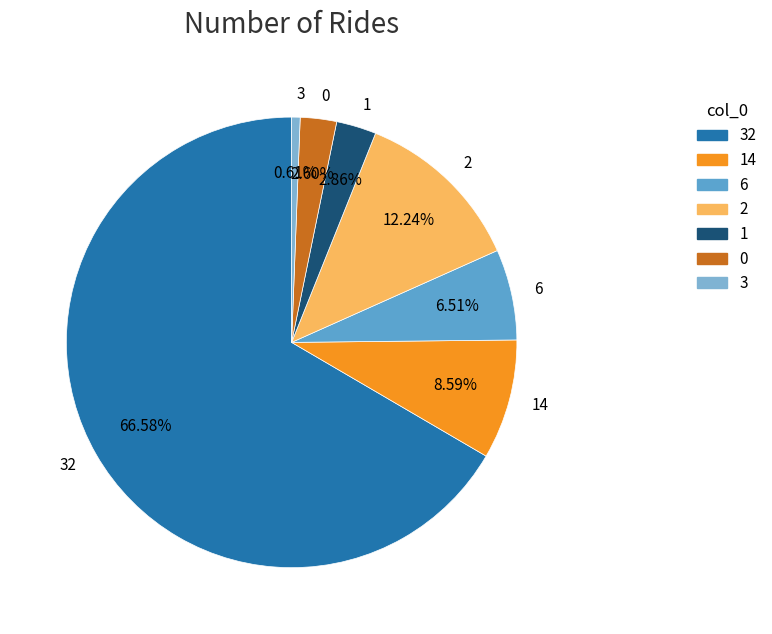

Do 3 and 6 together represent more than half of the pie?

No